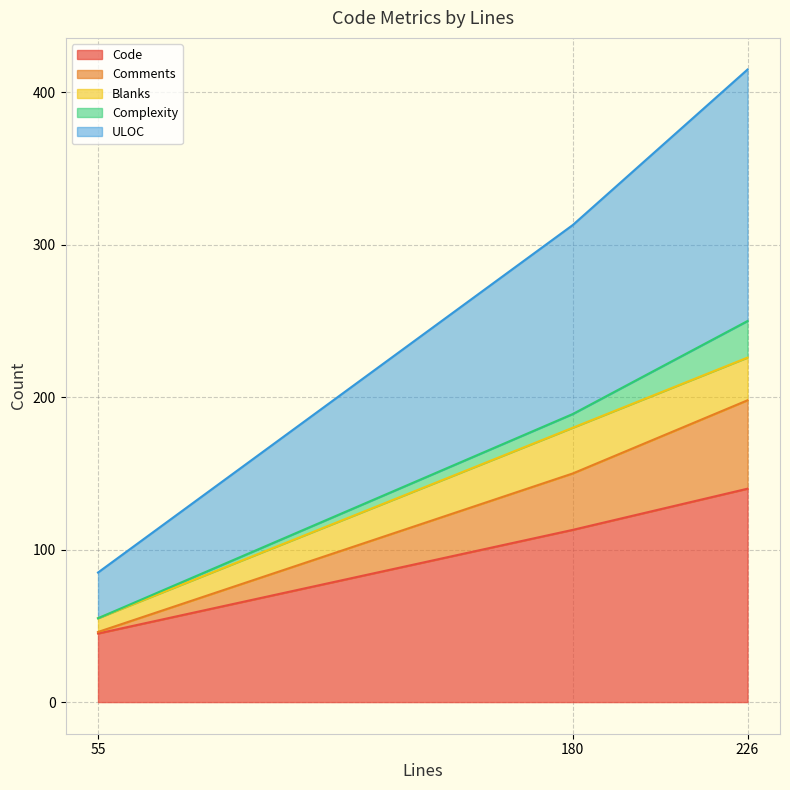

Read the Code value at 226.

140